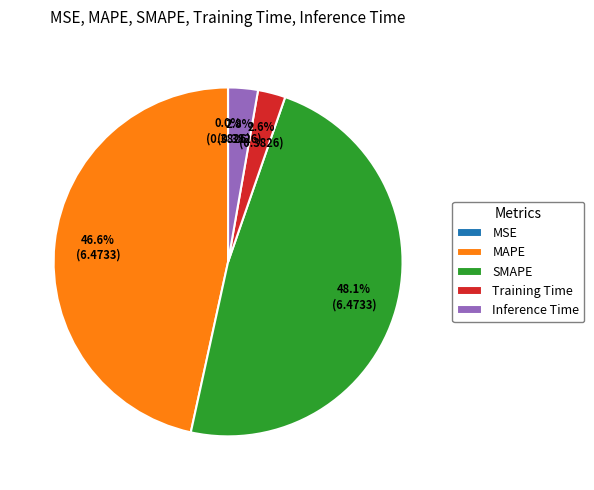

Is it true that MAPE is 41% of the pie?

False